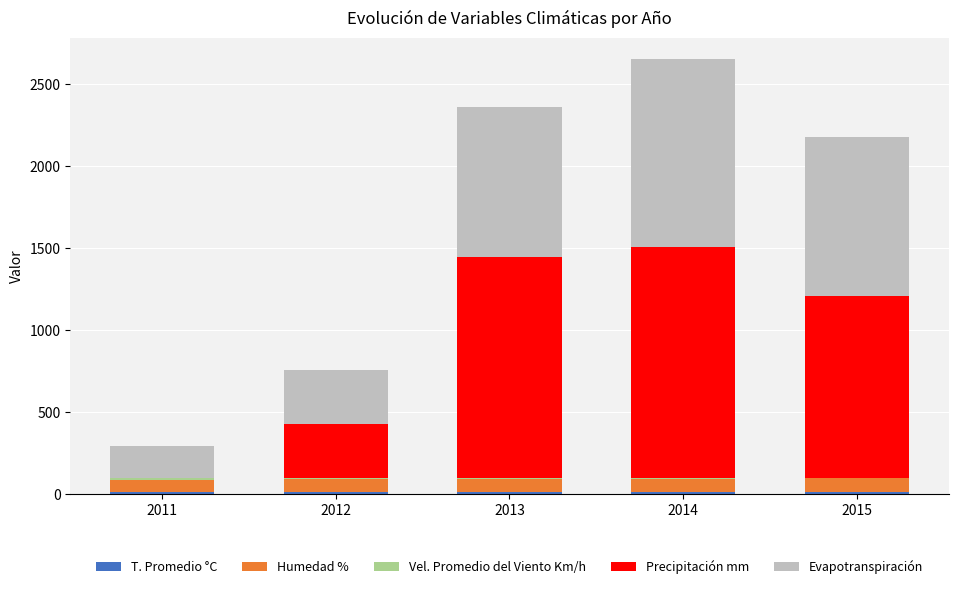

At which category is the sum across all series the highest?

2014